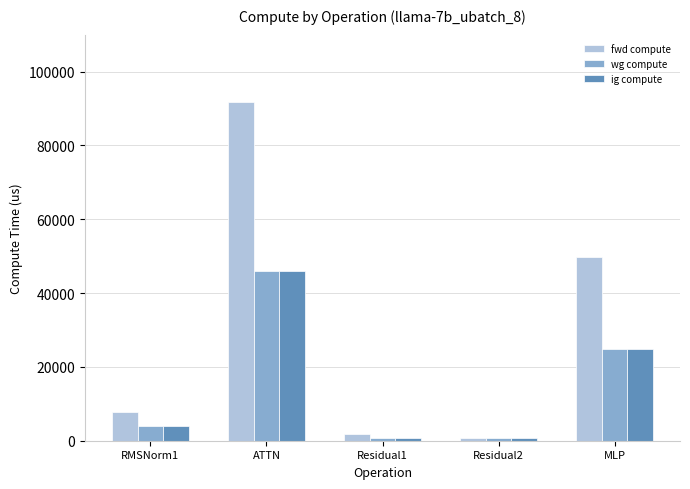

What value does the ig compute series have at Residual1?

847.8